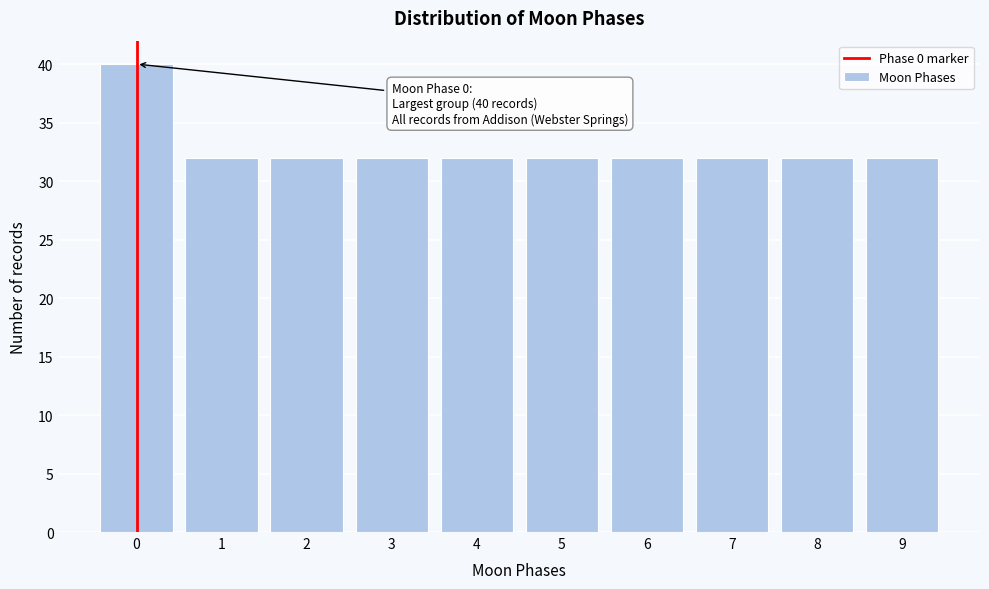

Reading left to right, list all the values displayed in this chart.

40	32	32	32	32	32	32	32	32	32